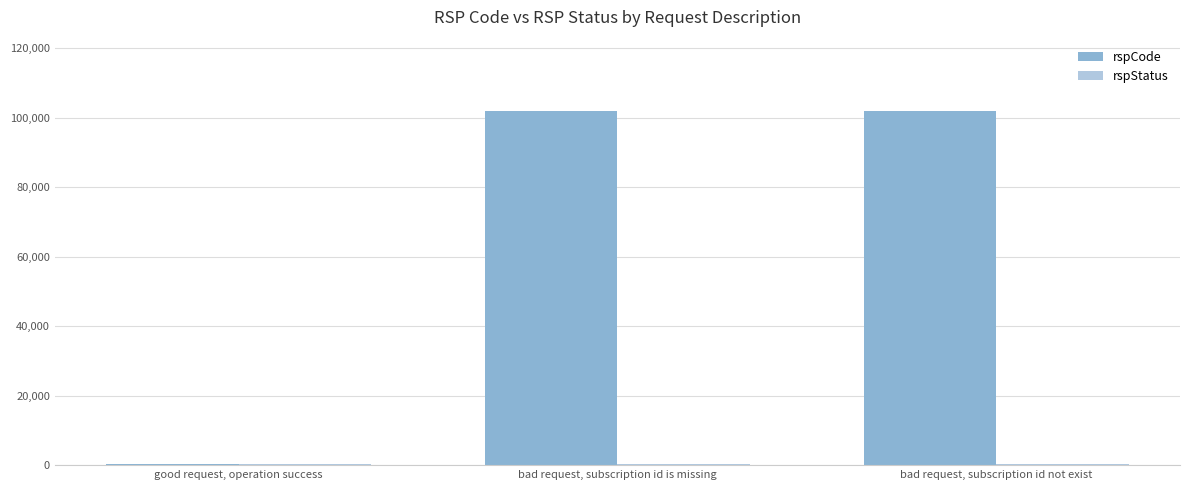

True or false: rspCode has a value of 102105 at bad request, subscription id is missing.

True